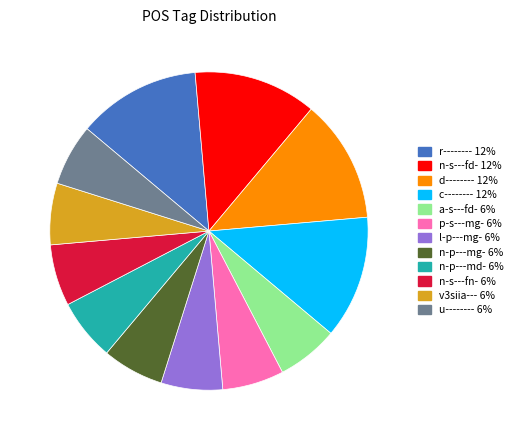

Approximately how many times larger is the value at p-s---mg- compared to r--------?

0.5